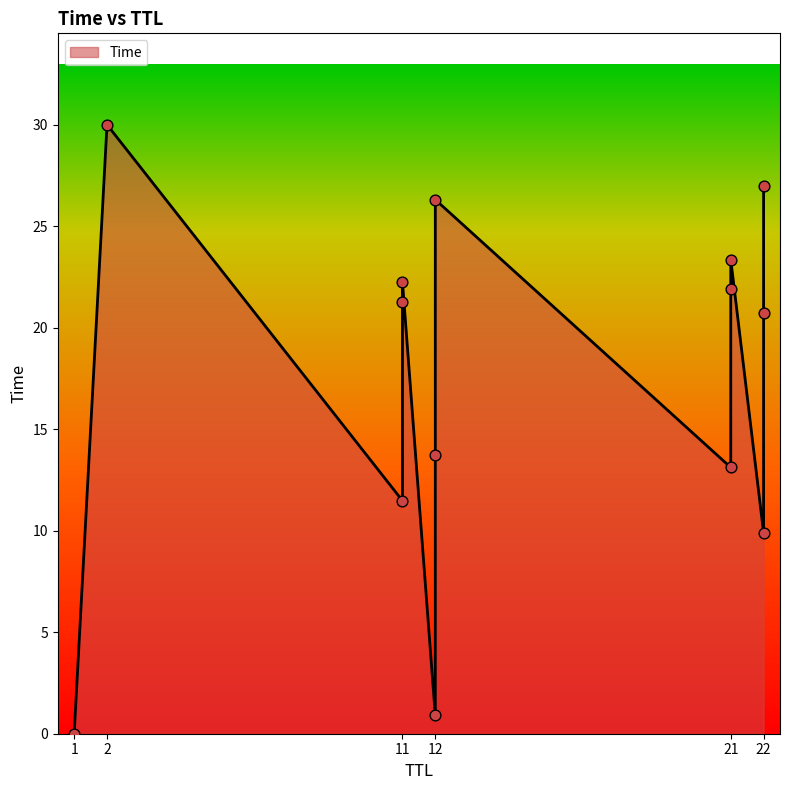

What is the change in value from 11 to 12?

+4.1